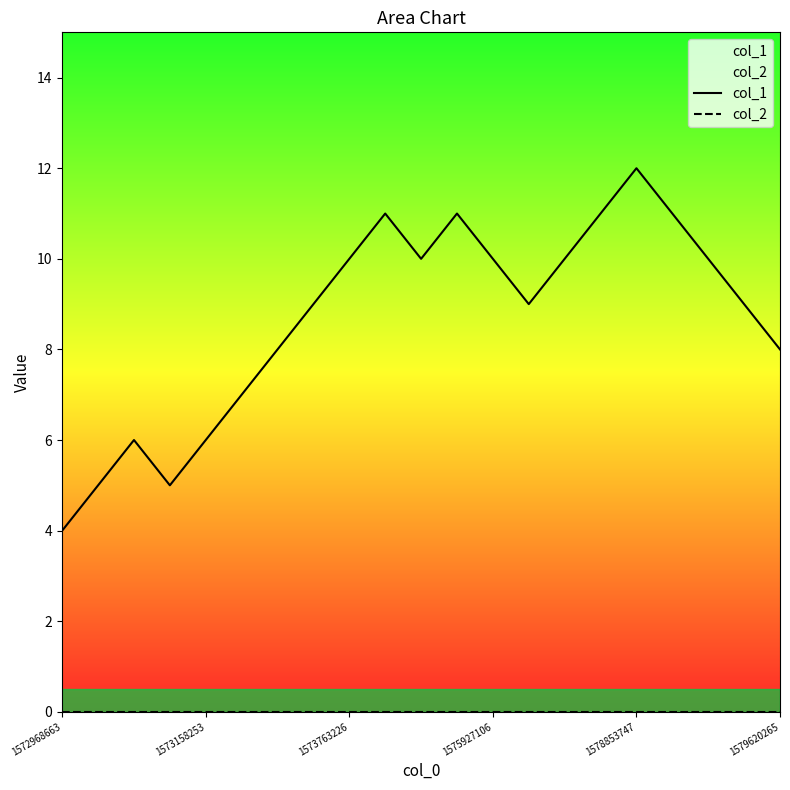

What is the greatest value displayed?

12